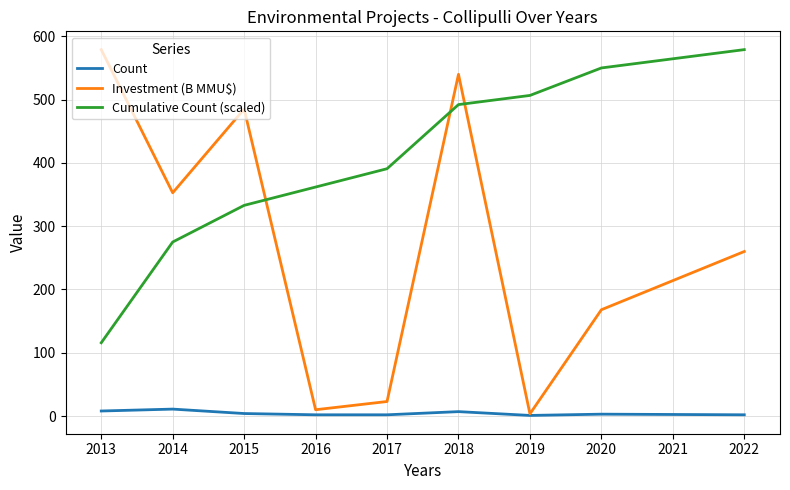

The Investment (B MMU$) series shows 579.0 at 2013. True or false?

True